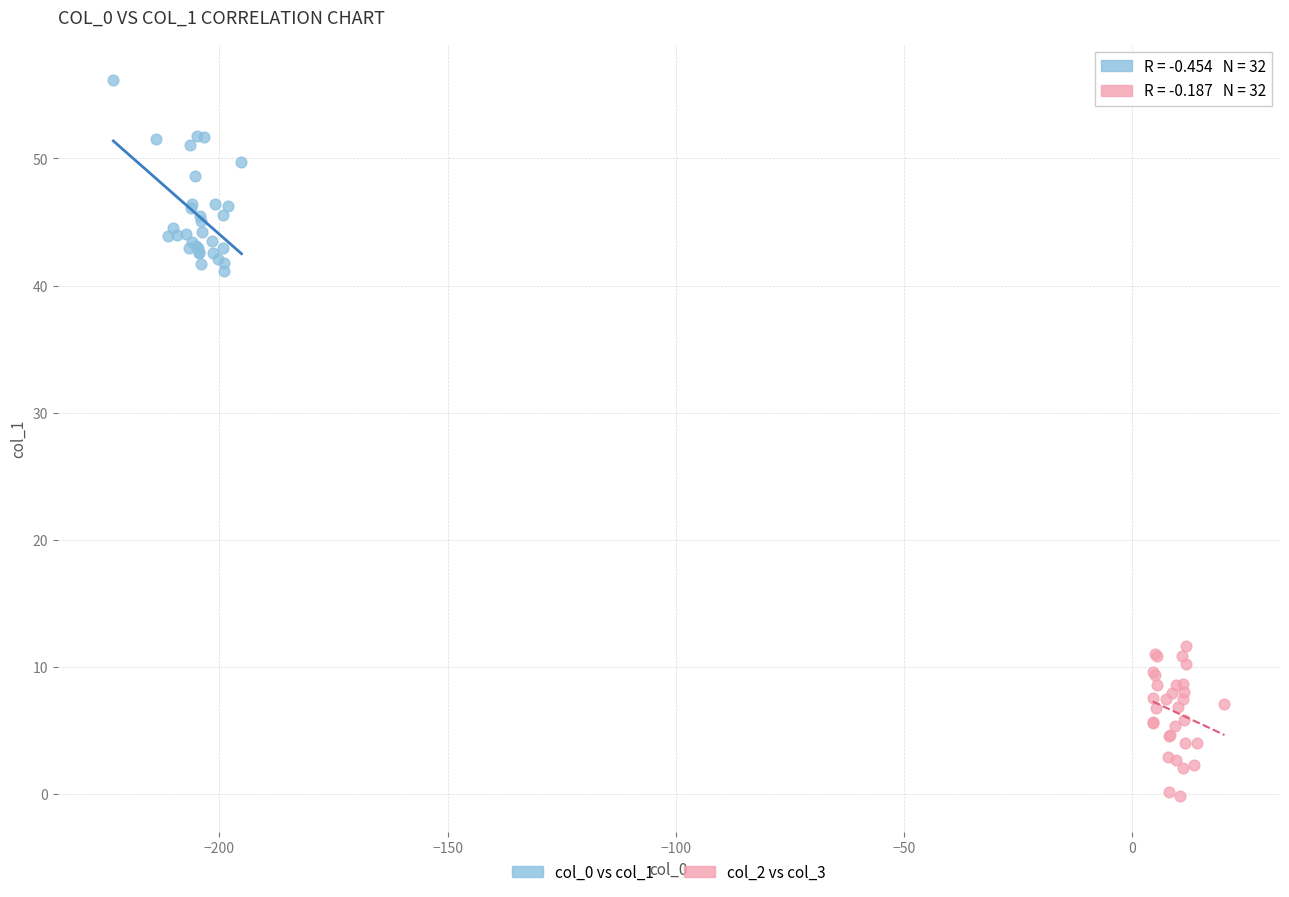

Which series has the largest Y range (max minus min)?

col_0 vs col_1